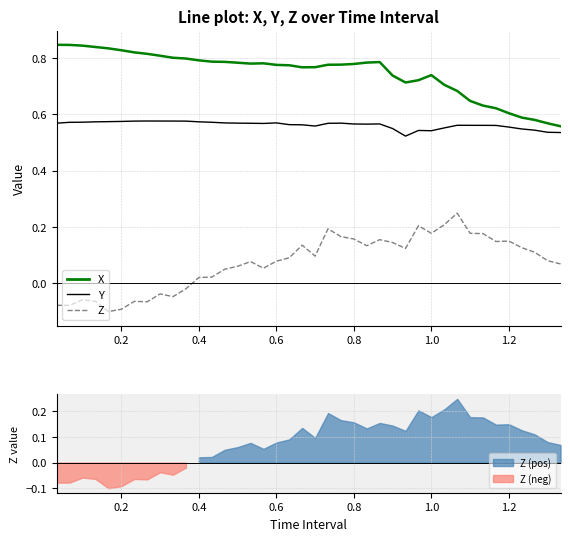

How many interior local valleys does the Z series have?

9